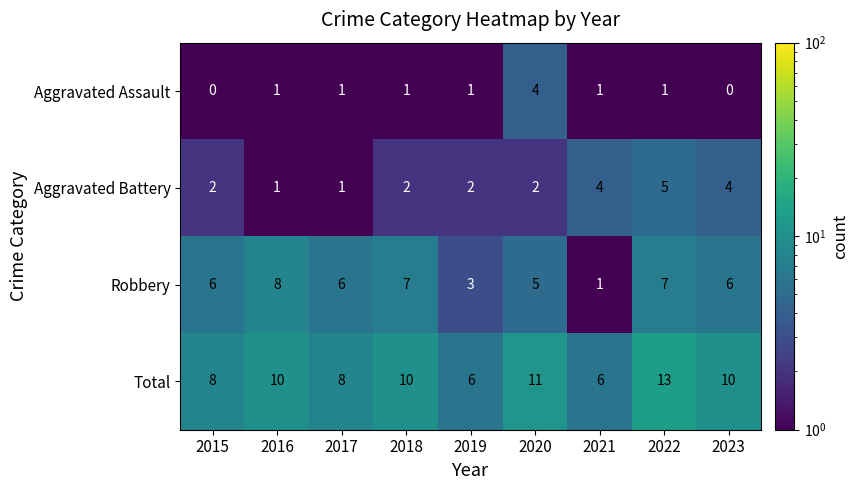

What is the sum of all Aggravated Assault values?

10